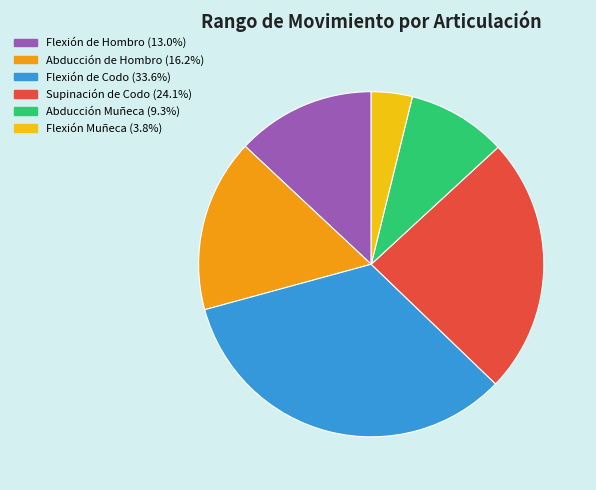

Which slice is the largest?

Flexión de Codo